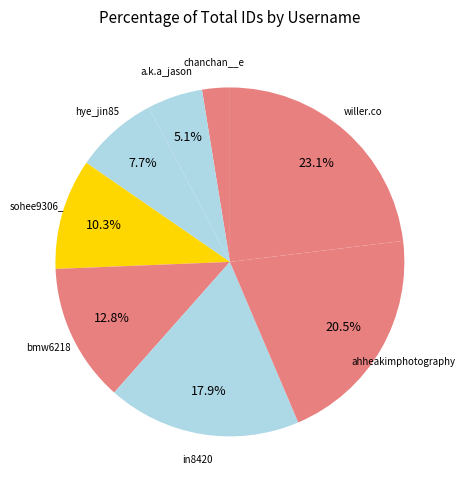

How many slices are in this pie chart?

8